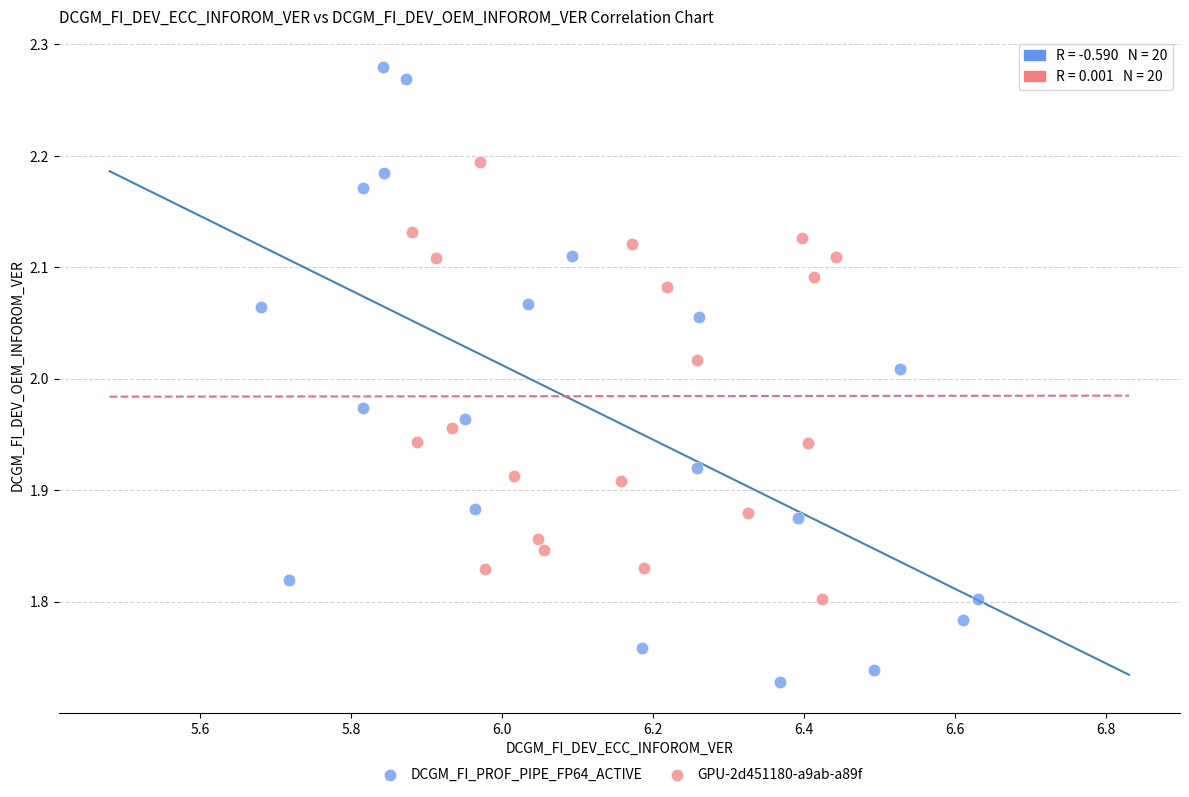

Which series reaches the maximum Y coordinate?

DCGM_FI_PROF_PIPE_FP64_ACTIVE